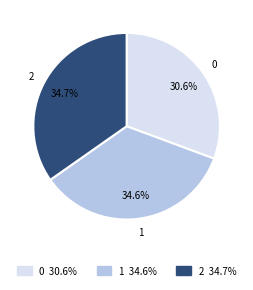

Count the number of slices in the pie.

3